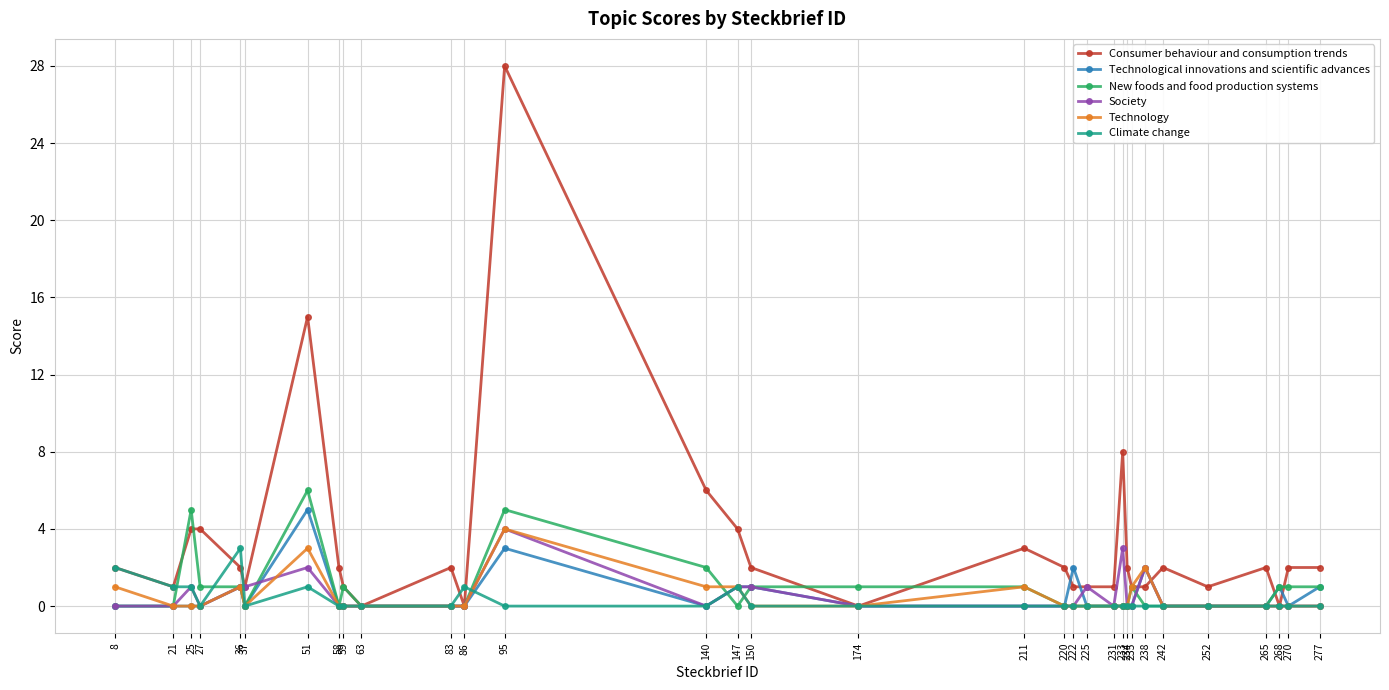

Reading right to left, transcribe all the data shown in this chart.

Consumer behaviour and consumption trends: 277=2	270=2	268=0	265=2	252=1	242=2	238=1	235=1	234=2	233=8	231=1	225=1	222=1	220=2	211=3	174=0	150=2	147=4	140=6	95=28	86=0	83=2	63=0	59=1	58=2	51=15	37=1	36=2	27=4	25=4	21=1	8=2
Technological innovations and scientific advances: 277=1	270=0	268=1	265=0	252=0	242=0	238=2	235=0	234=0	233=0	231=0	225=0	222=2	220=0	211=0	174=0	150=1	147=1	140=0	95=3	86=0	83=0	63=0	59=0	58=0	51=5	37=0	36=1	27=0	25=0	21=0	8=0
New foods and food production systems: 277=1	270=1	268=1	265=0	252=0	242=0	238=0	235=1	234=0	233=0	231=0	225=0	222=0	220=0	211=1	174=1	150=1	147=0	140=2	95=5	86=0	83=0	63=0	59=1	58=0	51=6	37=0	36=1	27=1	25=5	21=0	8=0
Society: 277=0	270=0	268=0	265=0	252=0	242=0	238=2	235=0	234=0	233=3	231=0	225=1	222=0	220=0	211=0	174=0	150=1	147=1	140=0	95=4	86=0	83=0	63=0	59=0	58=0	51=2	37=1	36=1	27=0	25=1	21=0	8=0
Technology: 277=0	270=0	268=0	265=0	252=0	242=0	238=2	235=1	234=0	233=0	231=0	225=0	222=0	220=0	211=1	174=0	150=0	147=1	140=1	95=4	86=0	83=0	63=0	59=0	58=0	51=3	37=0	36=1	27=0	25=0	21=0	8=1
Climate change: 277=0	270=0	268=0	265=0	252=0	242=0	238=0	235=0	234=0	233=0	231=0	225=0	222=0	220=0	211=0	174=0	150=0	147=1	140=0	95=0	86=1	83=0	63=0	59=0	58=0	51=1	37=0	36=3	27=0	25=1	21=1	8=2